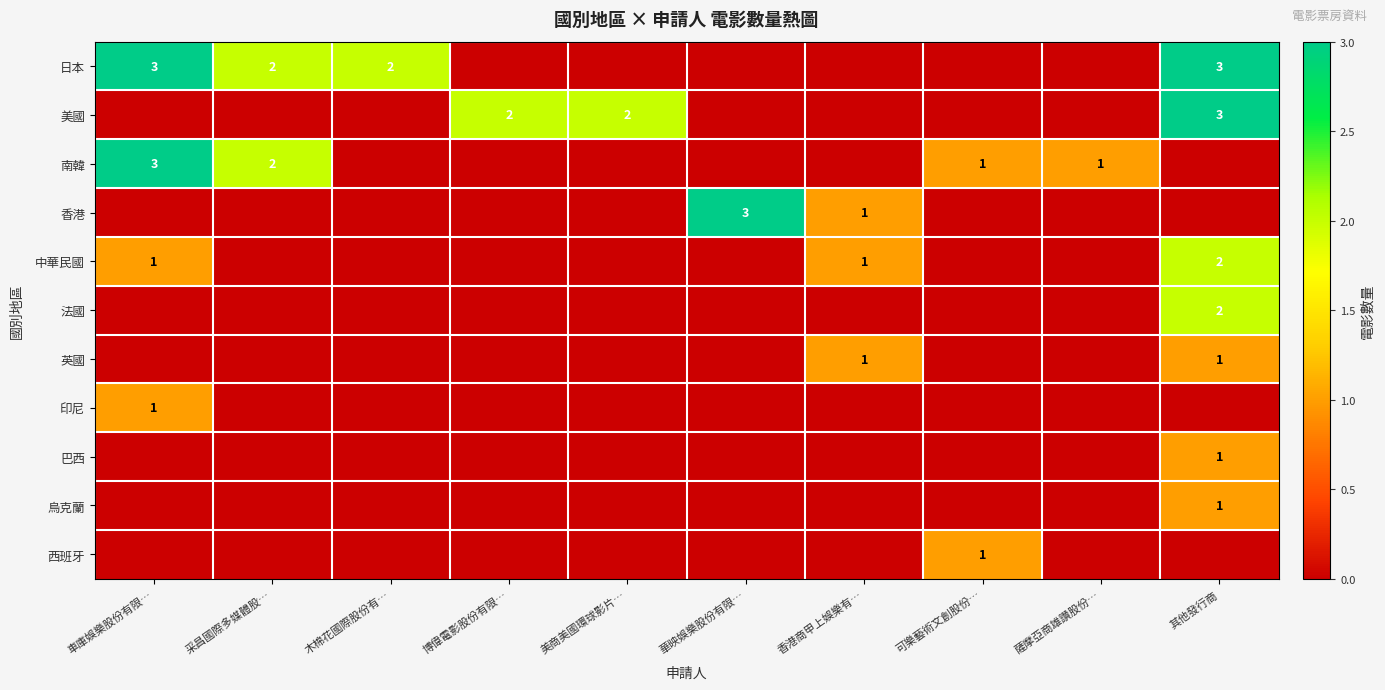

Rank the categories by 美國 value from highest to lowest.

其他發行商, 博偉電影股份有限…, 美商美國環球影片…, 車庫娛樂股份有限…, 采昌國際多媒體股…, 木棉花國際股份有…, 華映娛樂股份有限…, 香港商甲上娛樂有…, 可樂藝術文創股份…, 薩摩亞商雄讚股份…